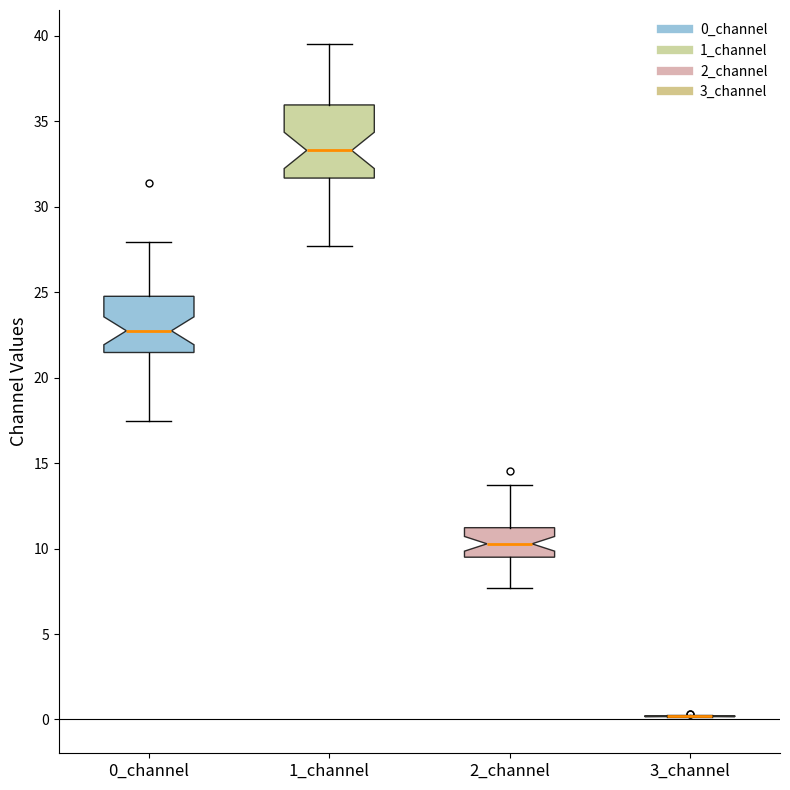

Where is the upper edge of the box for 2_channel on the y-axis? The values are not printed on the chart, so give them approximately, as read against the axis.

11.0